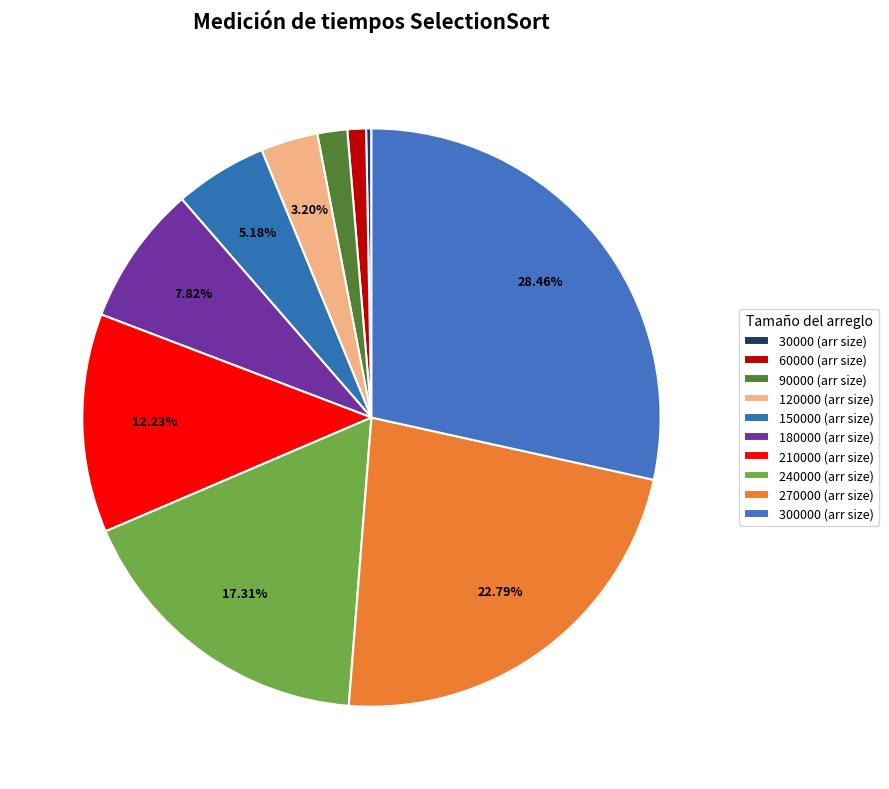

How many slices are in this pie chart?

10